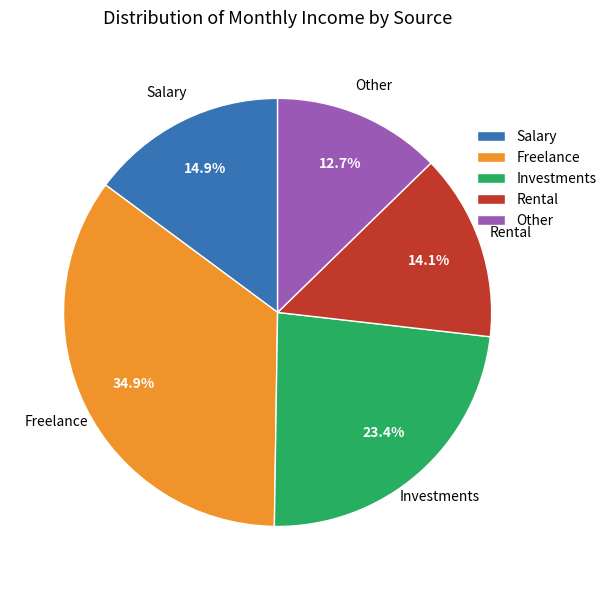

Which has a higher value, Other or Freelance?

Freelance